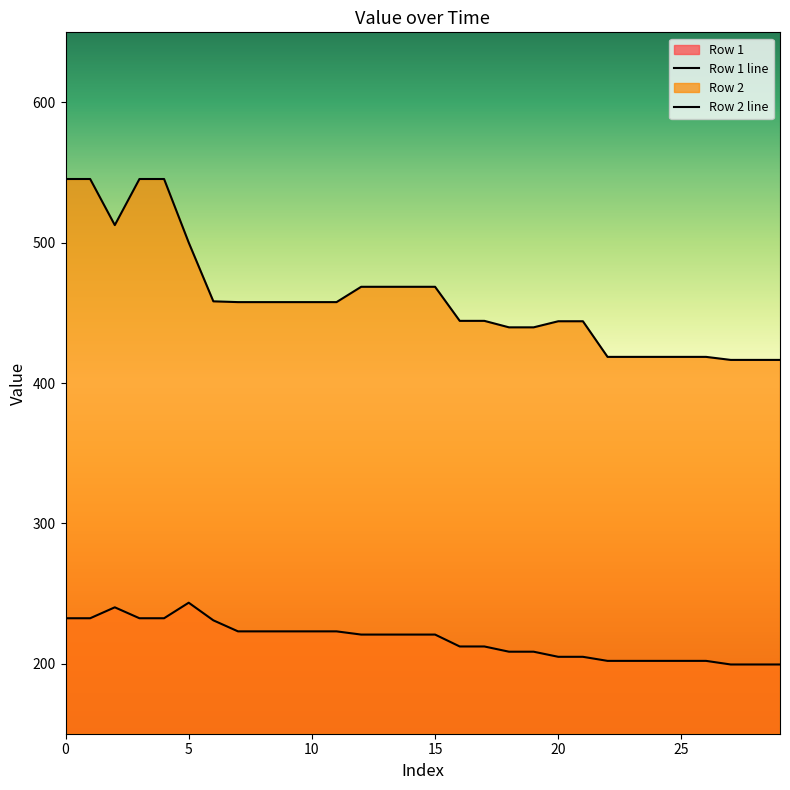

How many lines are shown in the chart?

2